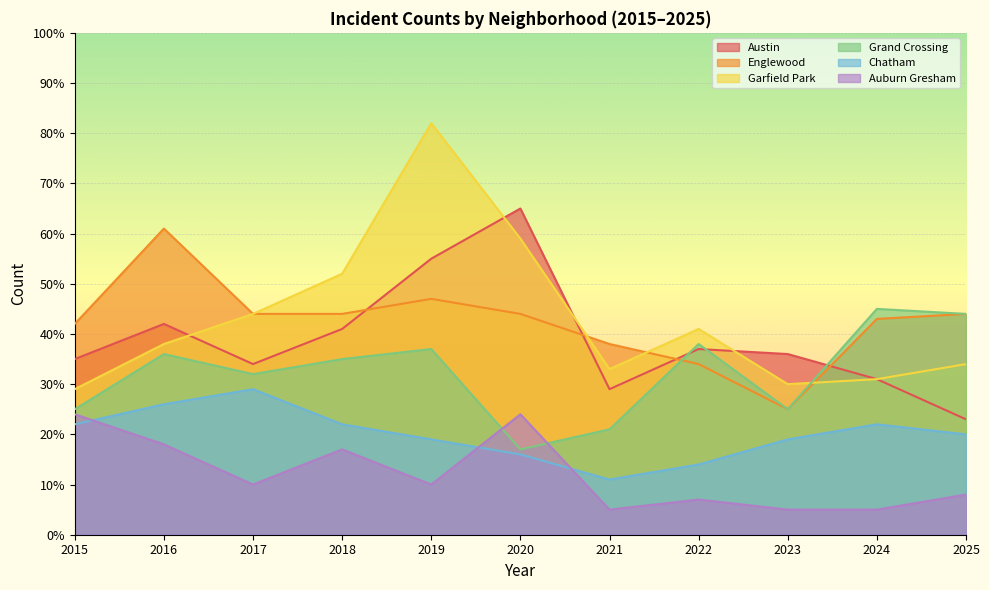

Reading left to right, list all the values displayed in this chart.

Austin: 35	42	34	41	55	65	29	37	36	31	23
Englewood: 42	61	44	44	47	44	38	34	25	43	44
Garfield Park: 29	38	44	52	82	59	33	41	30	31	34
Grand Crossing: 25	36	32	35	37	17	21	38	25	45	44
Chatham: 22	26	29	22	19	16	11	14	19	22	20
Auburn Gresham: 24	18	10	17	10	24	5	7	5	5	8